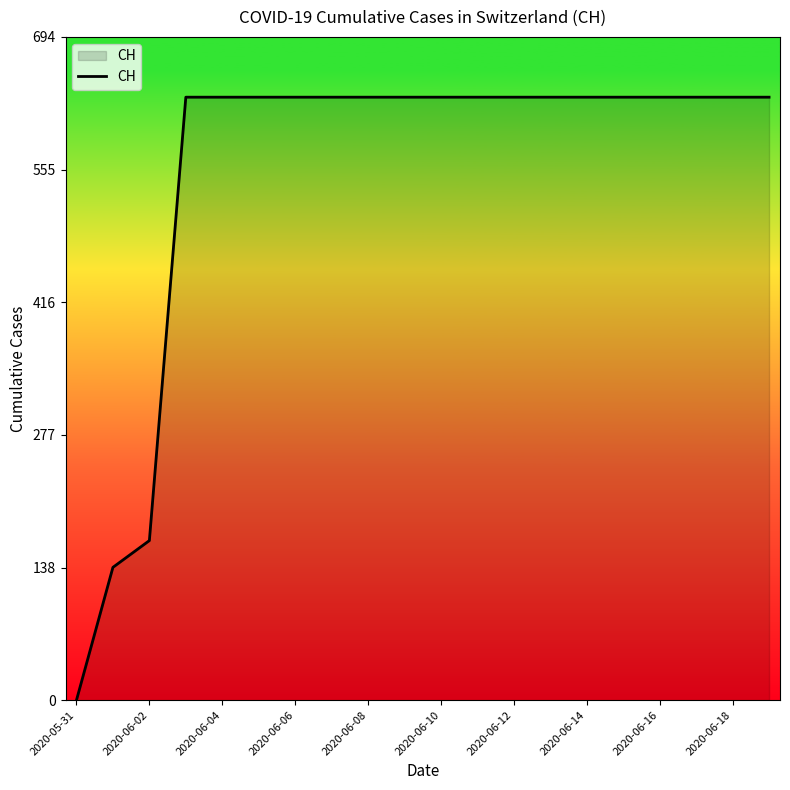

What is the difference between the maximum and minimum values?

631